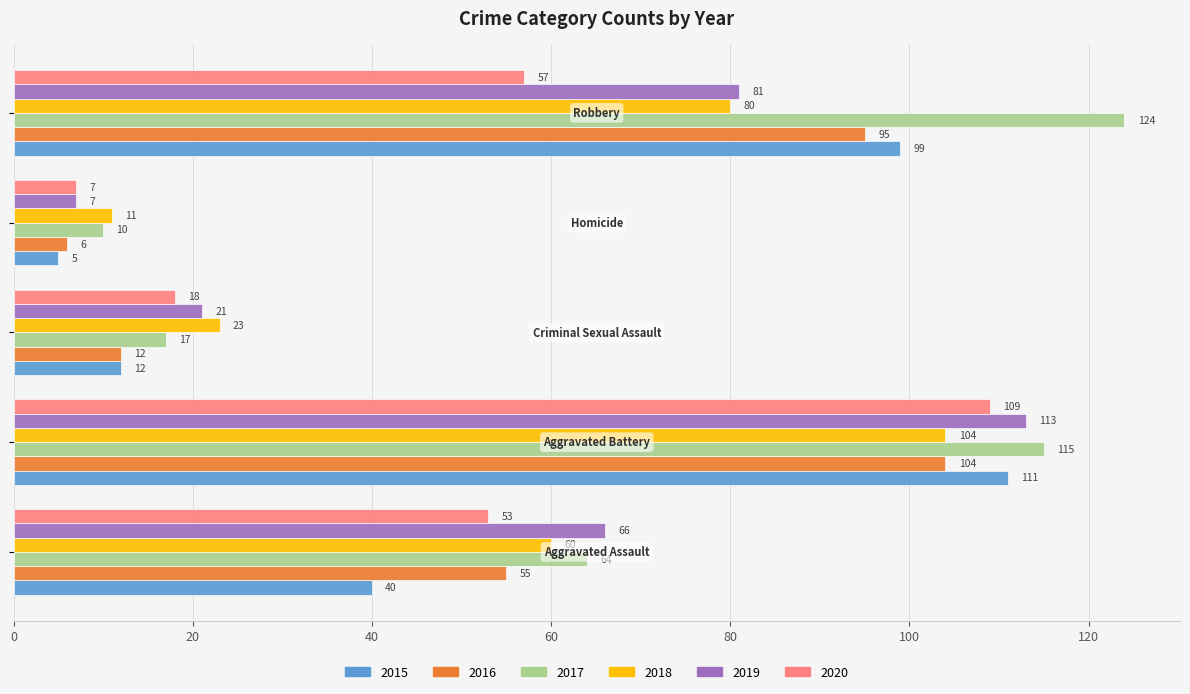

Count the 2019 values in the range 21 to 81.

3